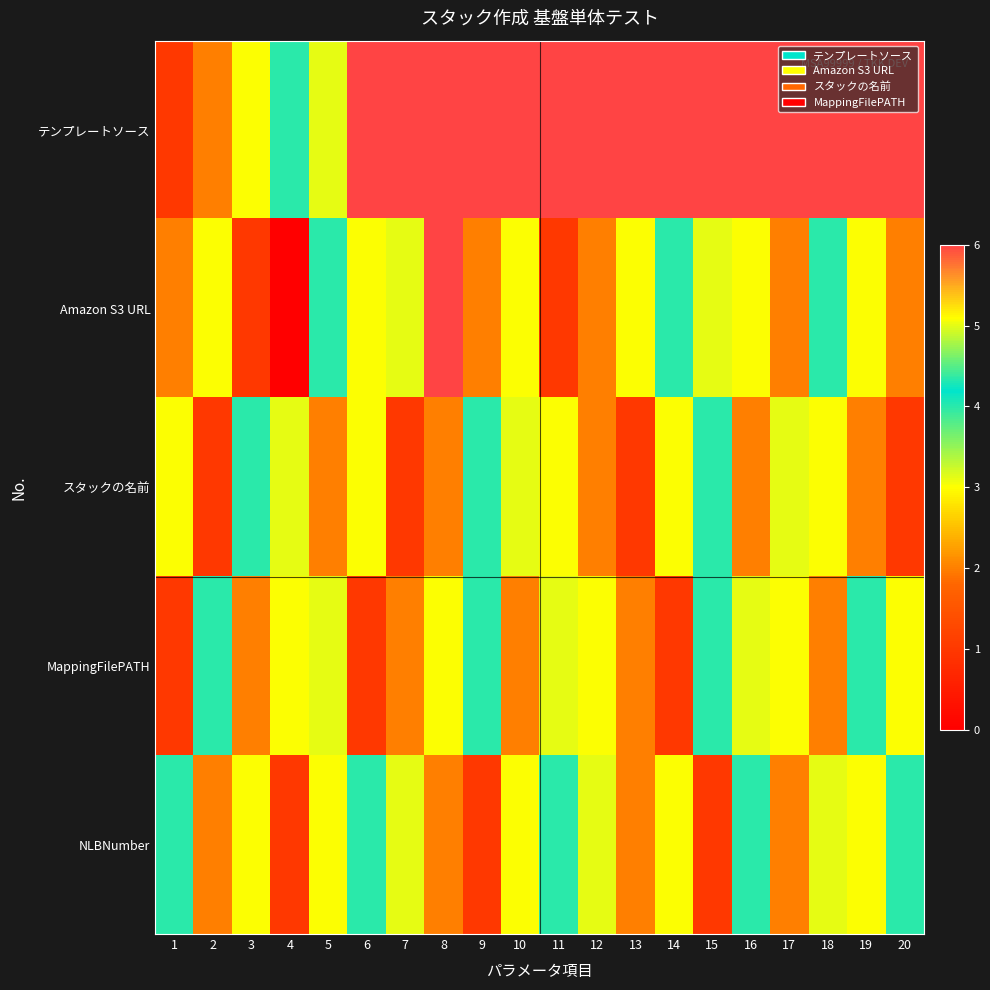

Which has a higher value, 20 or 2?

20